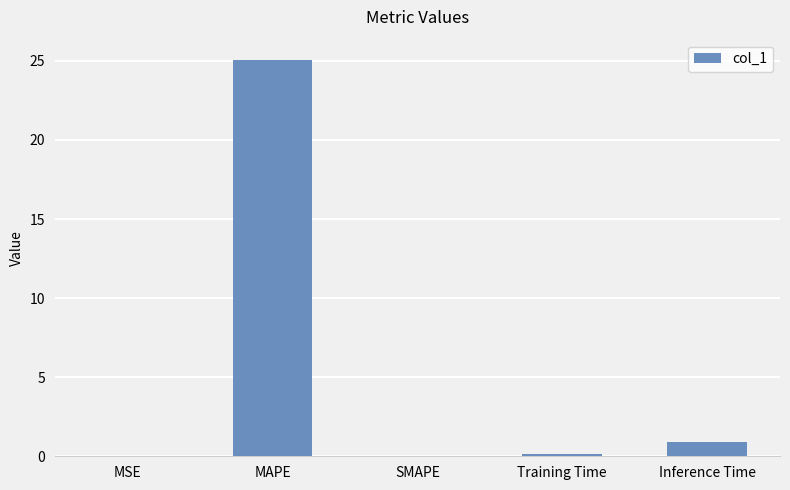

Which category has the highest value across all series?

MAPE